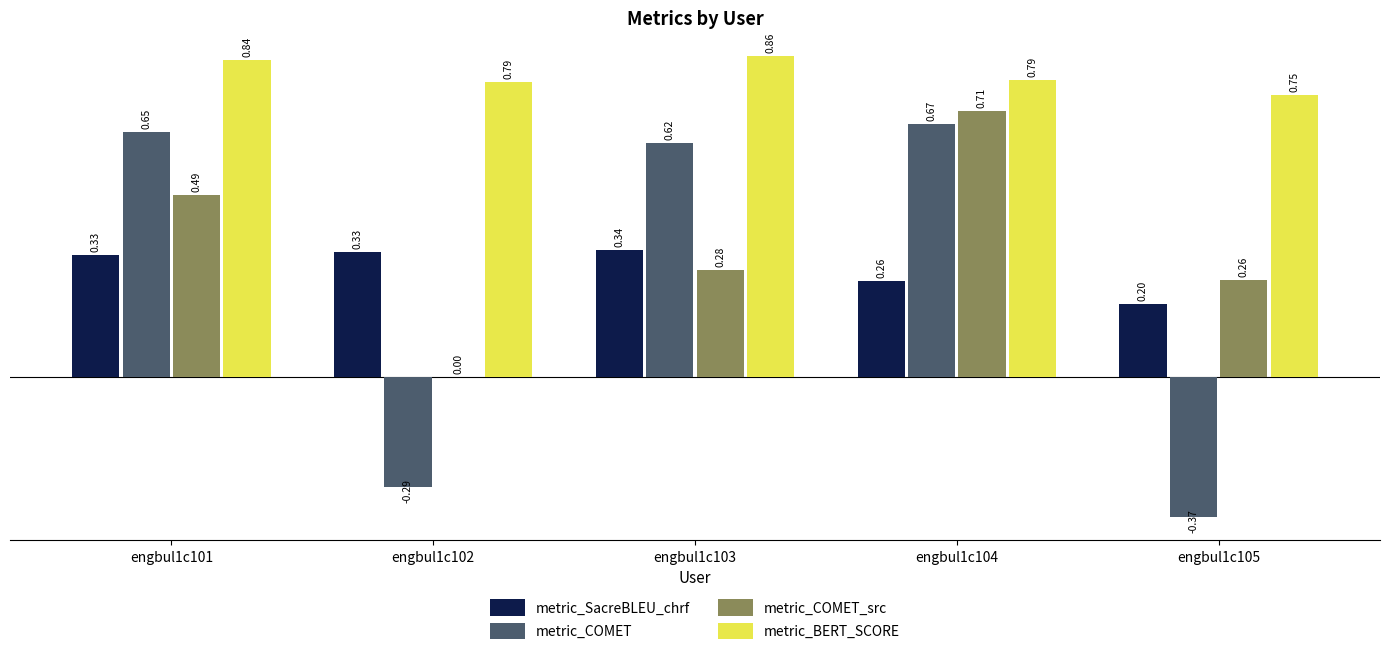

What is the sum of all metric_COMET values?

1.3